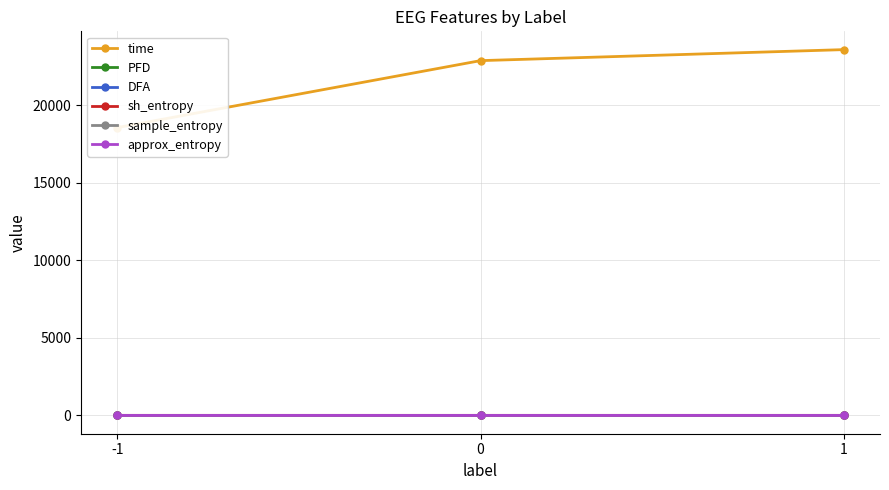

How many series are shown in this chart?

6